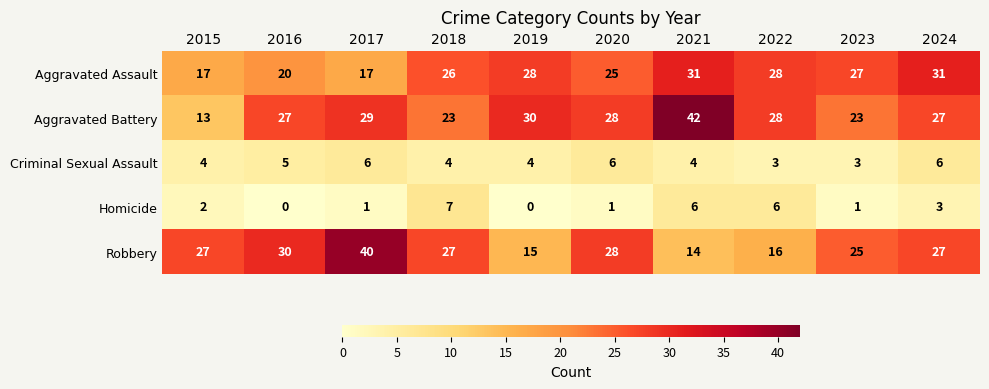

What is the average value of the Aggravated Assault series?

25